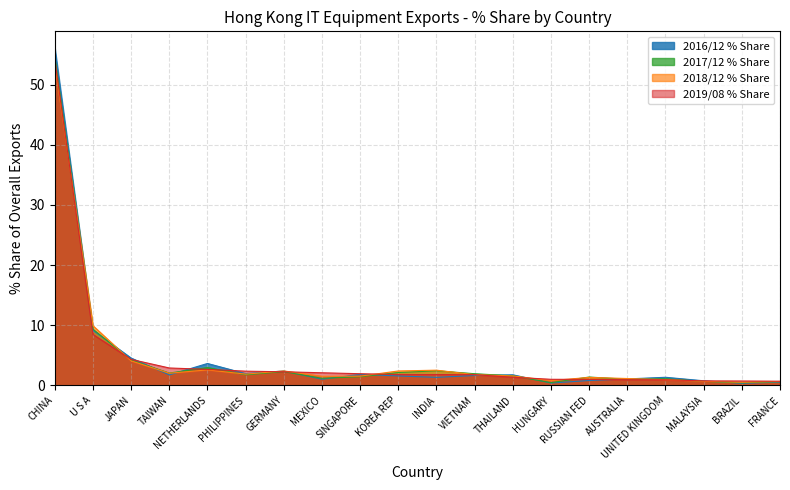

What is the spread (max minus min) of values at FRANCE?

0.2